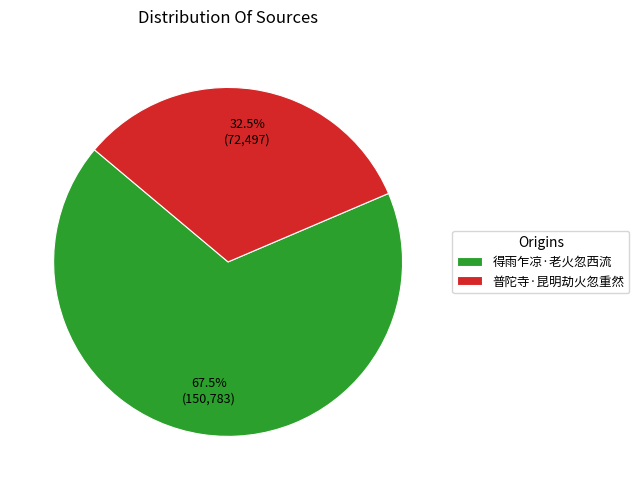

The 普陀寺·昆明劫火忽重然 slice represents 40% of the pie. True or false?

False